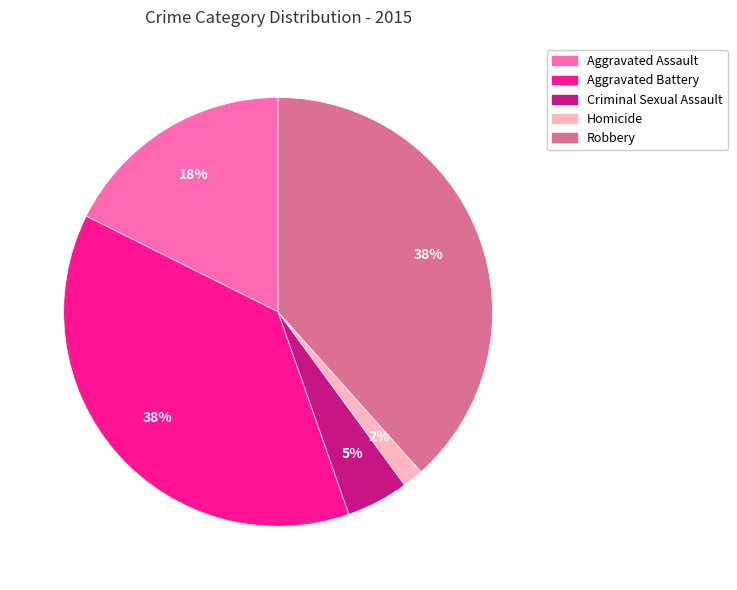

How many segments does this pie chart have?

5